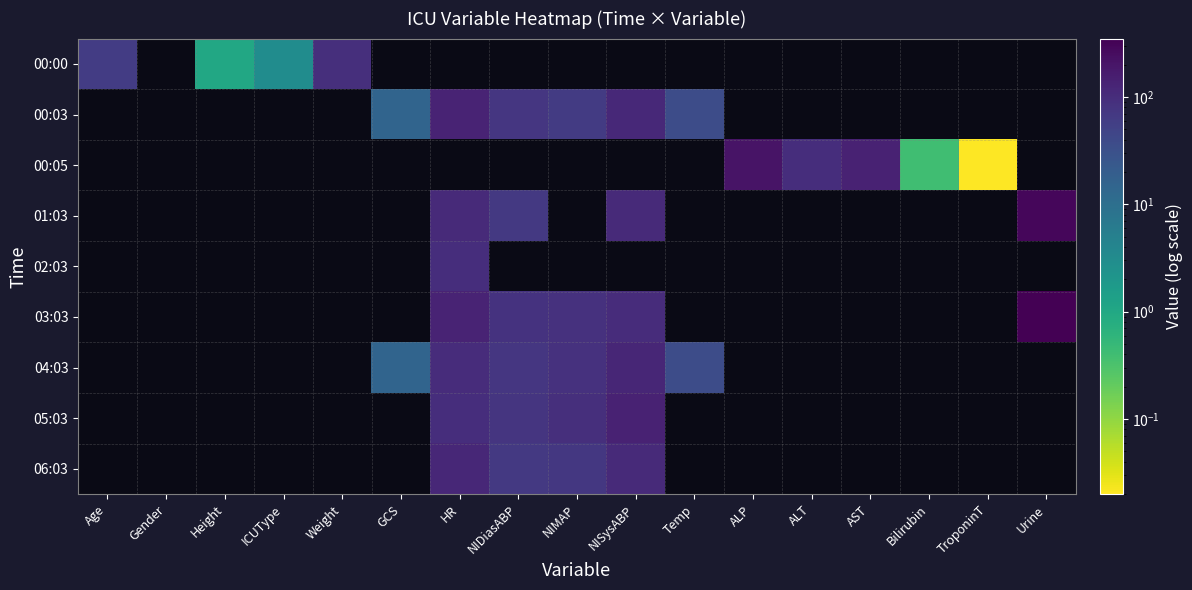

Which label corresponds to the smallest value in the chart?

TroponinT